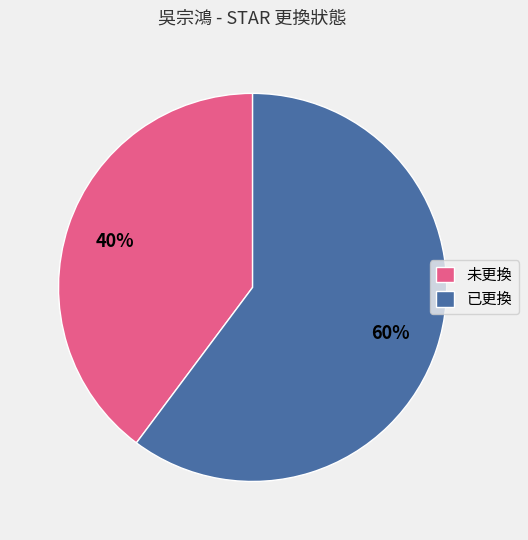

To the nearest percent, what percentage of the pie is 未更換?

40%